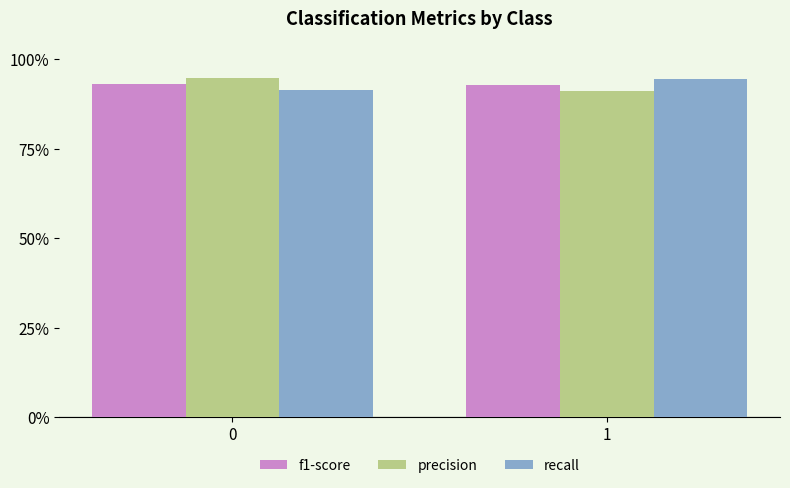

Are the bars horizontal?

No